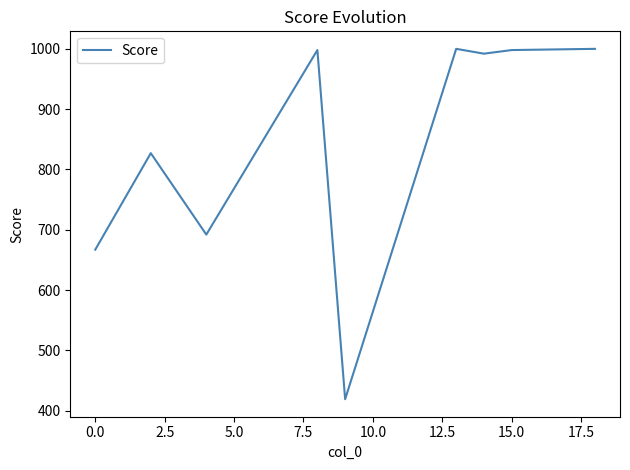

Does the chart display data point markers on the line(s)?

No